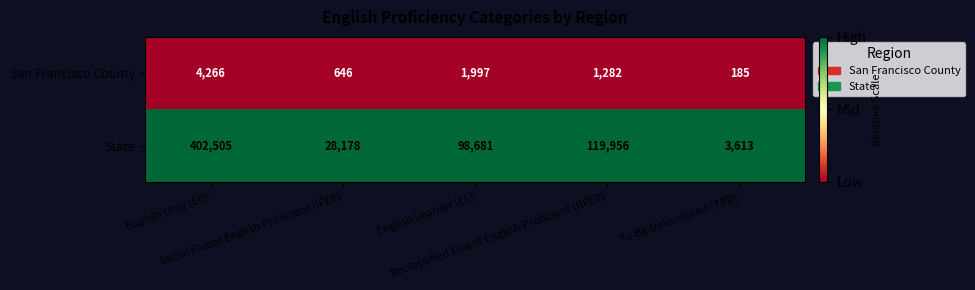

List the series in order of their overall mean, highest first.

State, San Francisco County